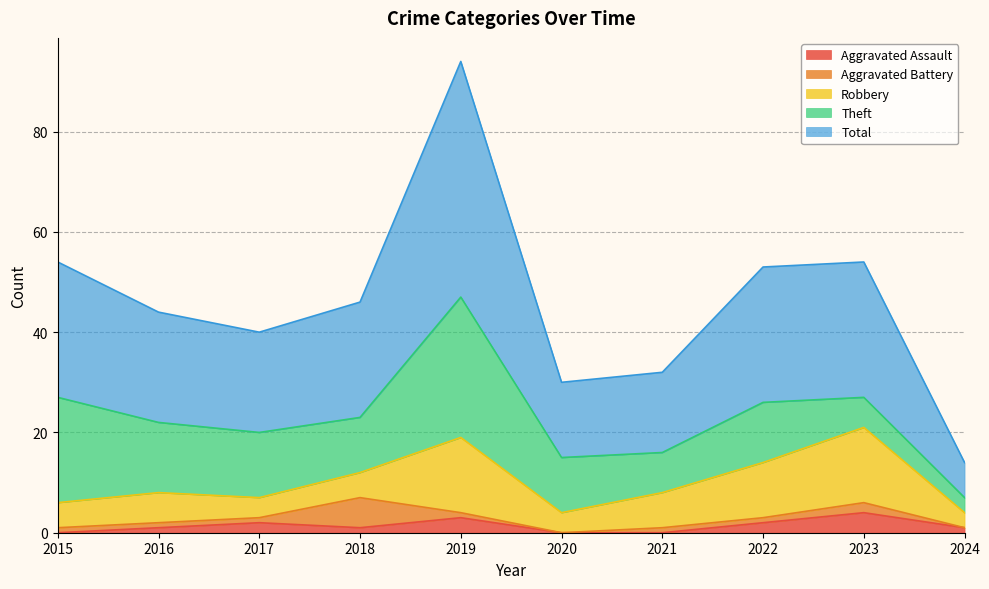

Rank the series by their maximum value, from highest to lowest.

Total, Theft, Robbery, Aggravated Battery, Aggravated Assault